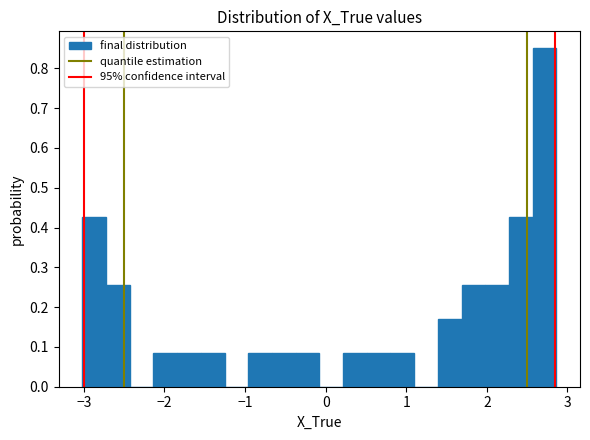

Around what value on the x-axis is the tallest bar? Give the approximate position of its centre, as read against the axis.

2.7